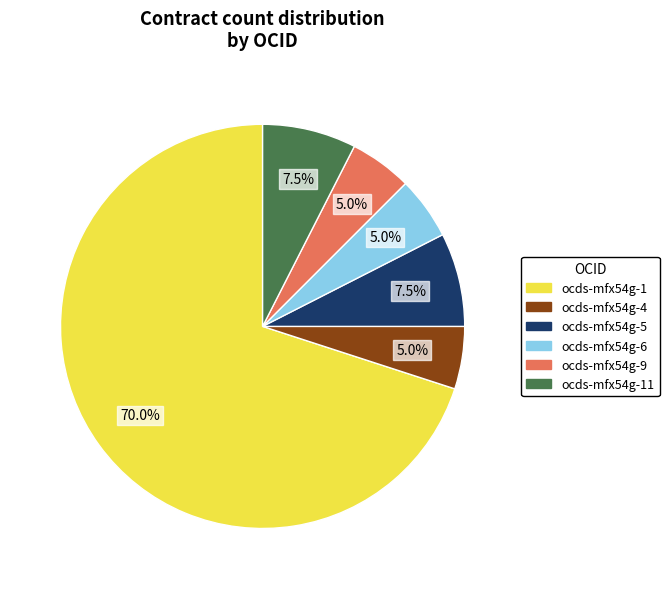

Does any single category account for the majority?

Yes